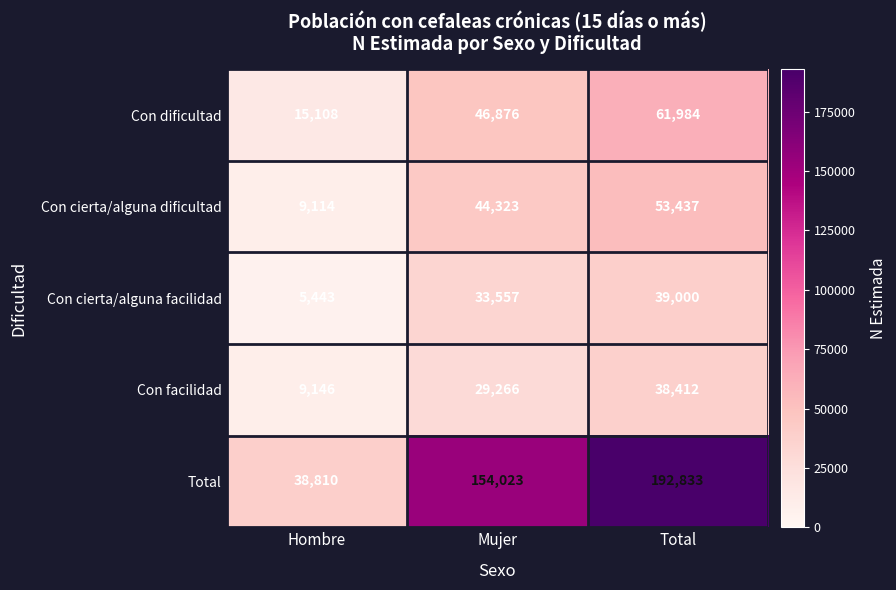

What is the sum of the Con dificultad values at Mujer and Hombre?

61984